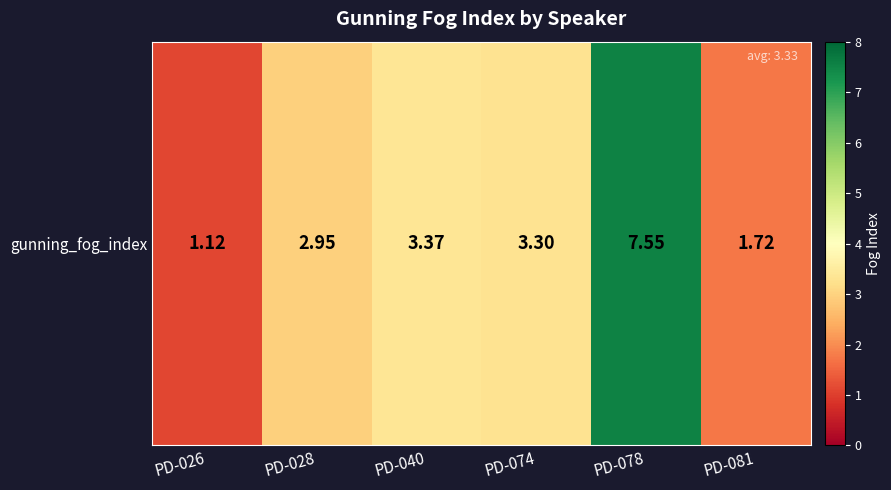

Between PD-028 and PD-074, which is larger?

PD-074